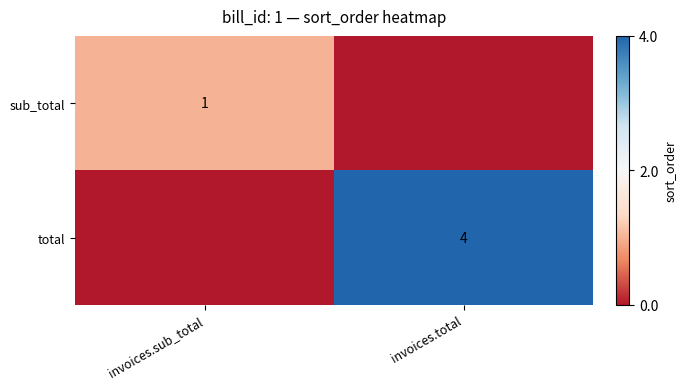

What is the difference between the highest and lowest values at invoices.total?

4